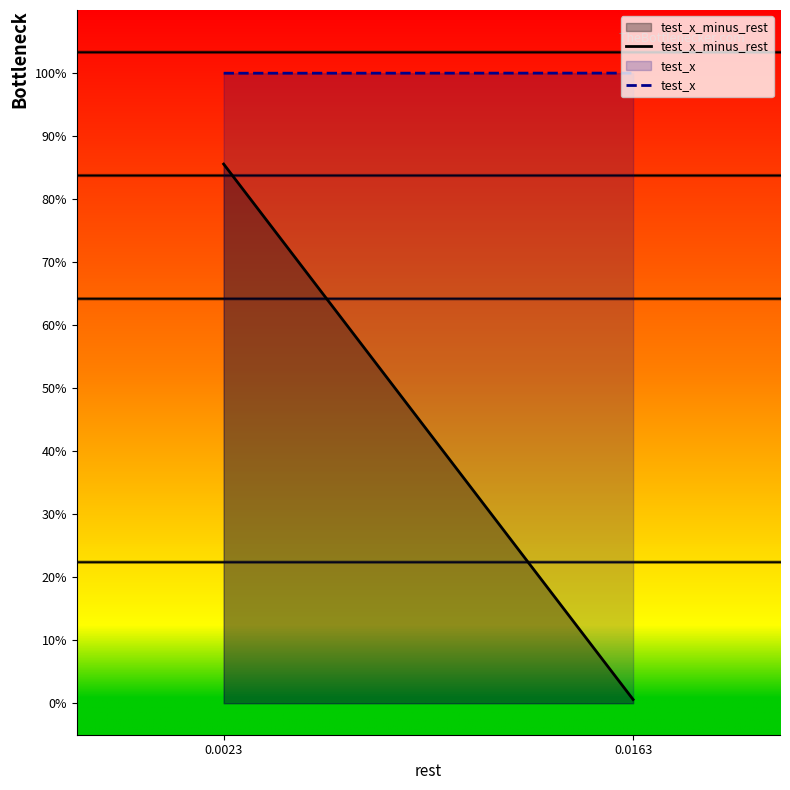

What is the sum of the test_x_minus_rest values at 0.0023 and 0.0163?

0.9